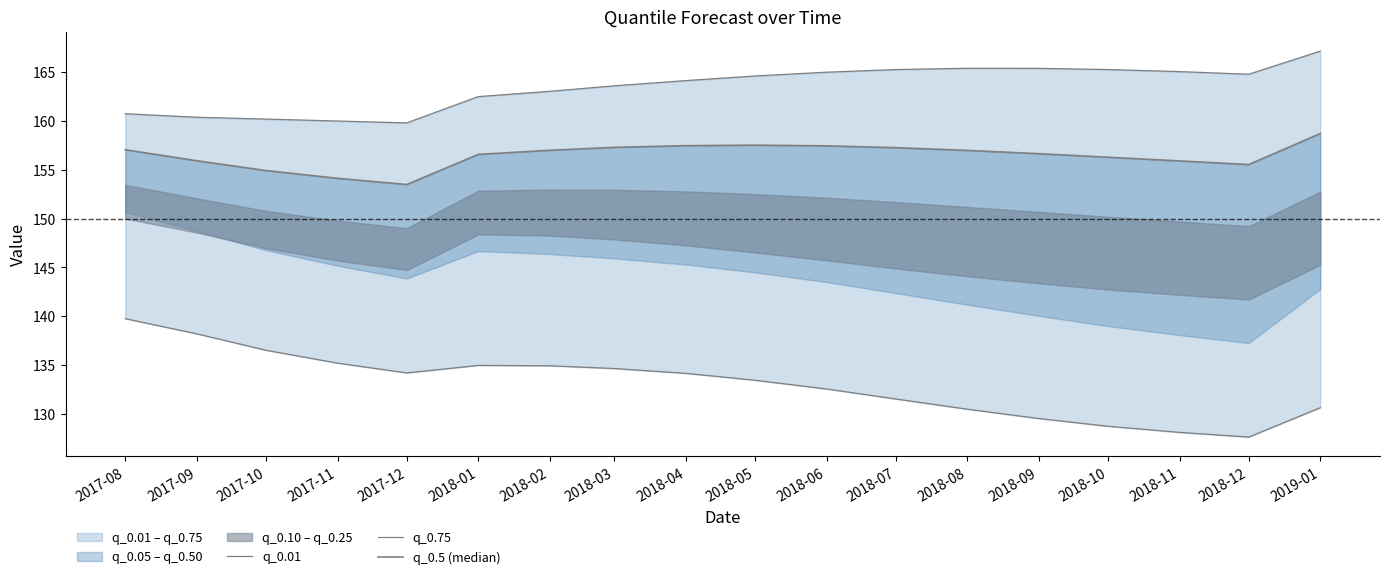

Does the chart display data point markers on the line(s)?

No